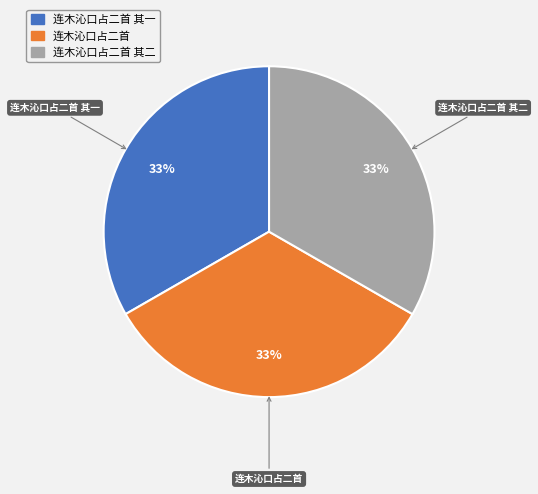

To the nearest percent, what is the average slice percentage?

33%